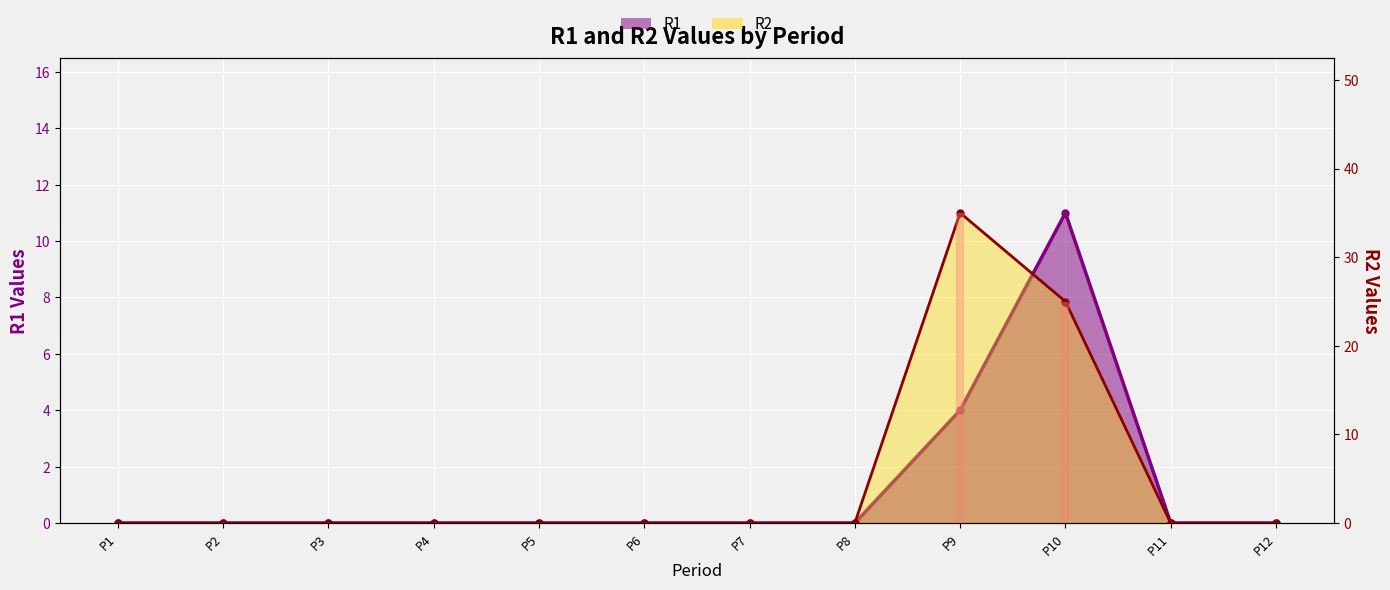

How many values in R1 are above zero?

2